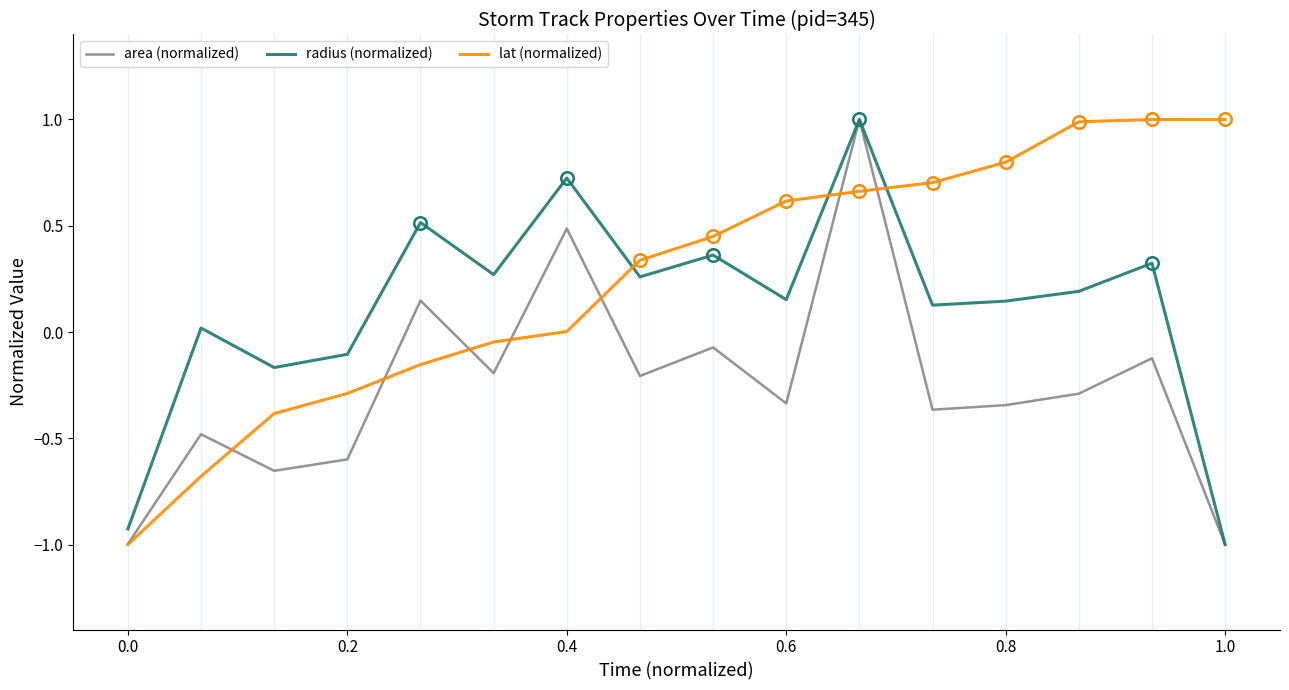

What are all the series names shown in the legend?

area (normalized), radius (normalized), lat (normalized)